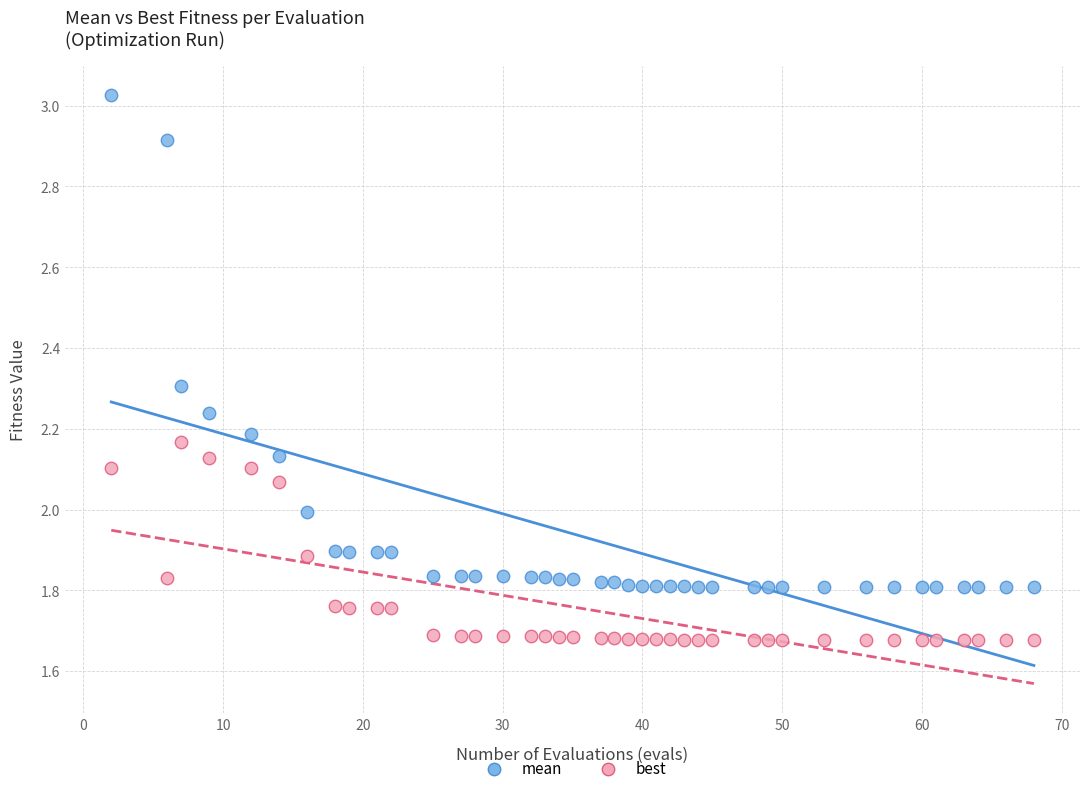

Across all data points, what is the range of X values (max minus min)?

66.0